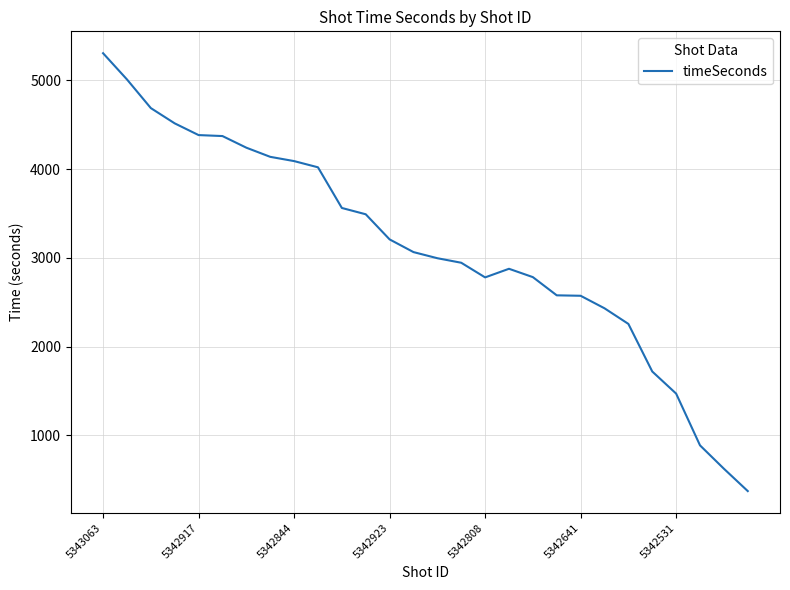

What is the minimum value shown in the chart?

373